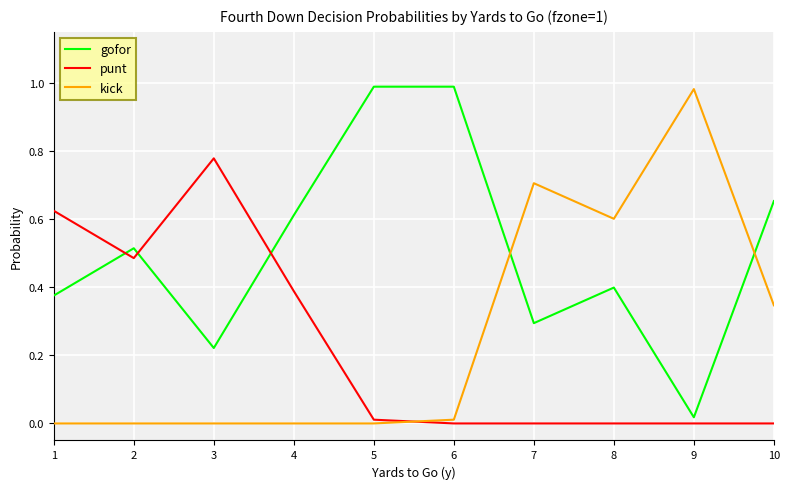

The kick series shows 0.9 at 8. True or false?

False